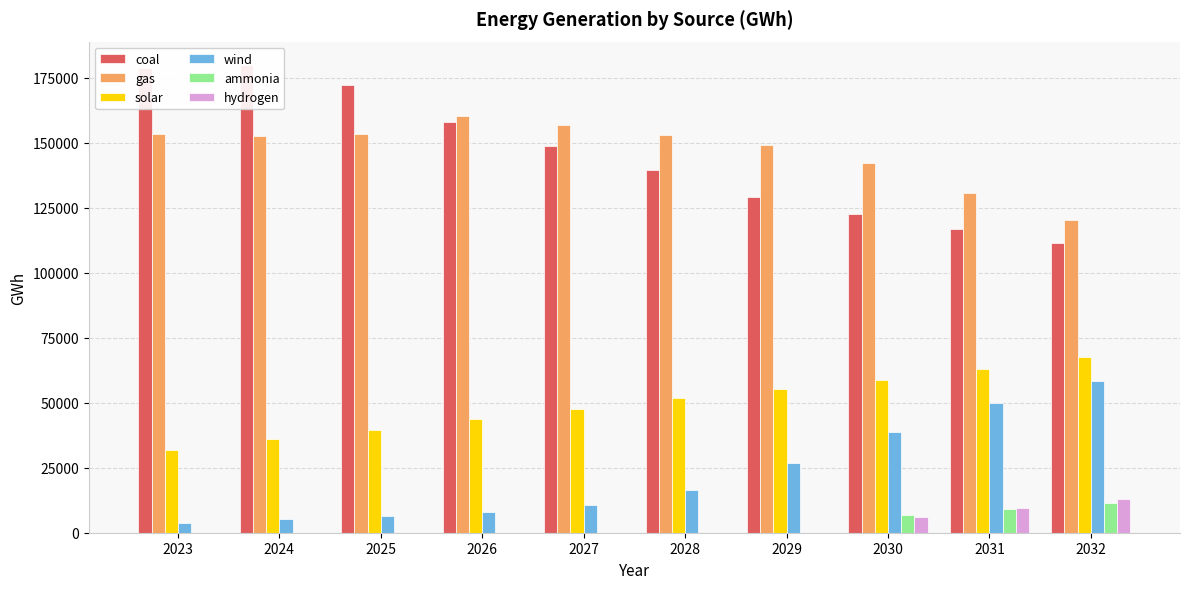

Is it true that wind equals 23905 at 2028?

False